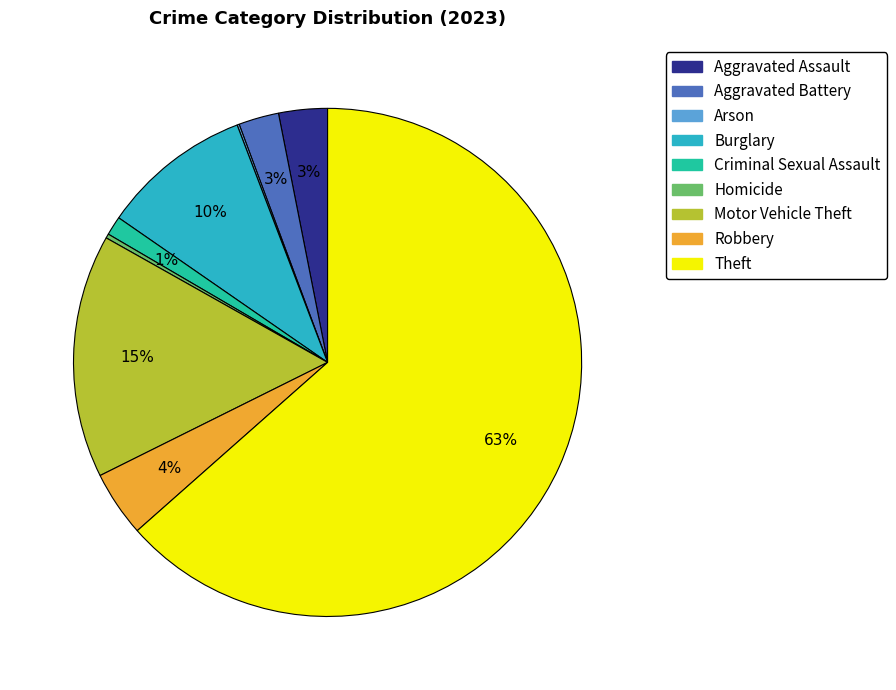

Is it true that Aggravated Assault is 3% of the pie?

True